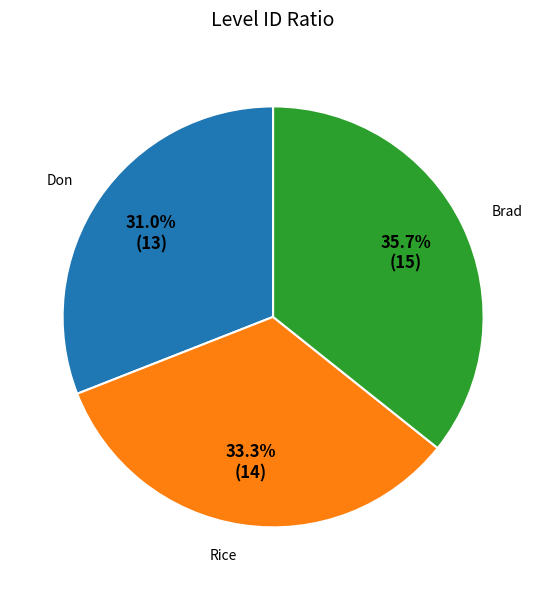

To the nearest percent, what is the difference between the largest and smallest slice percentages?

5%